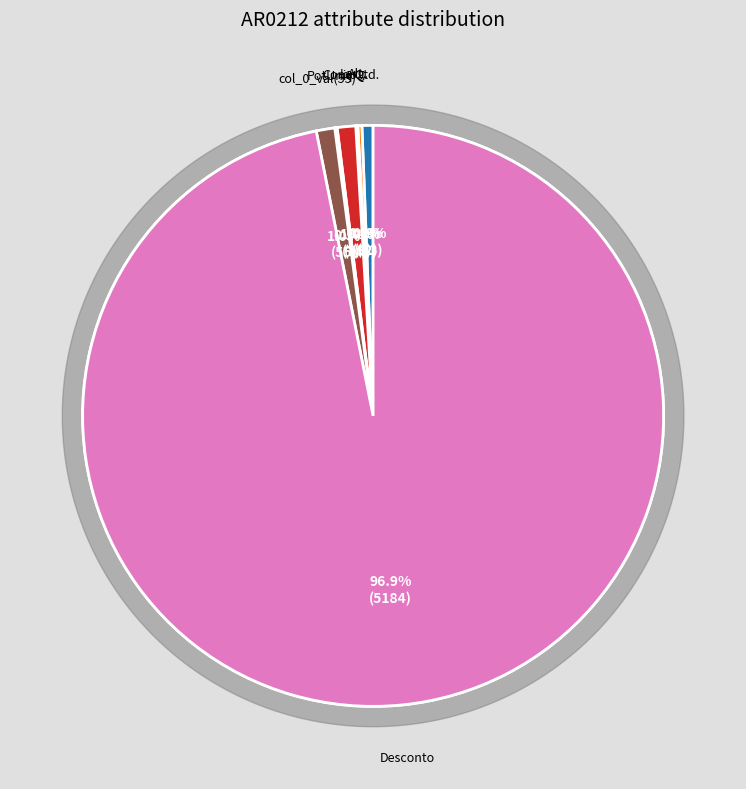

Is there any slice that represents more than half of the pie?

Yes